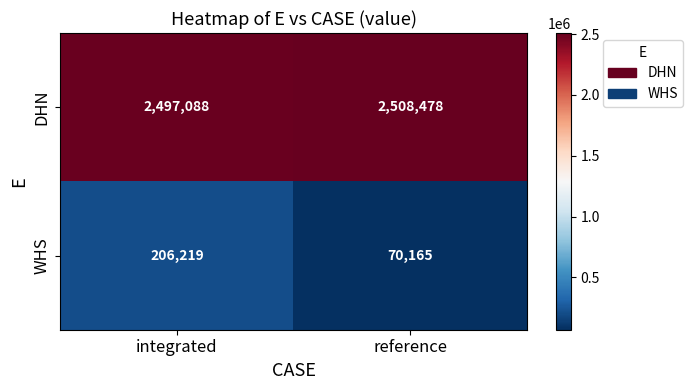

How many distinct data groups are displayed?

2